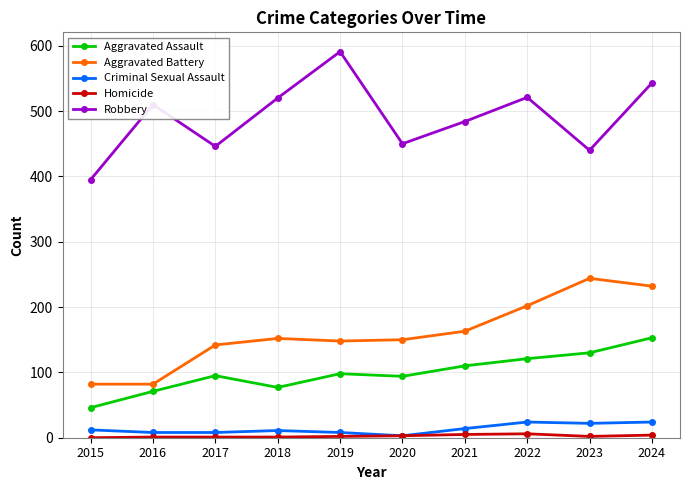

True or false: Criminal Sexual Assault and Robbery intersect in this chart.

False